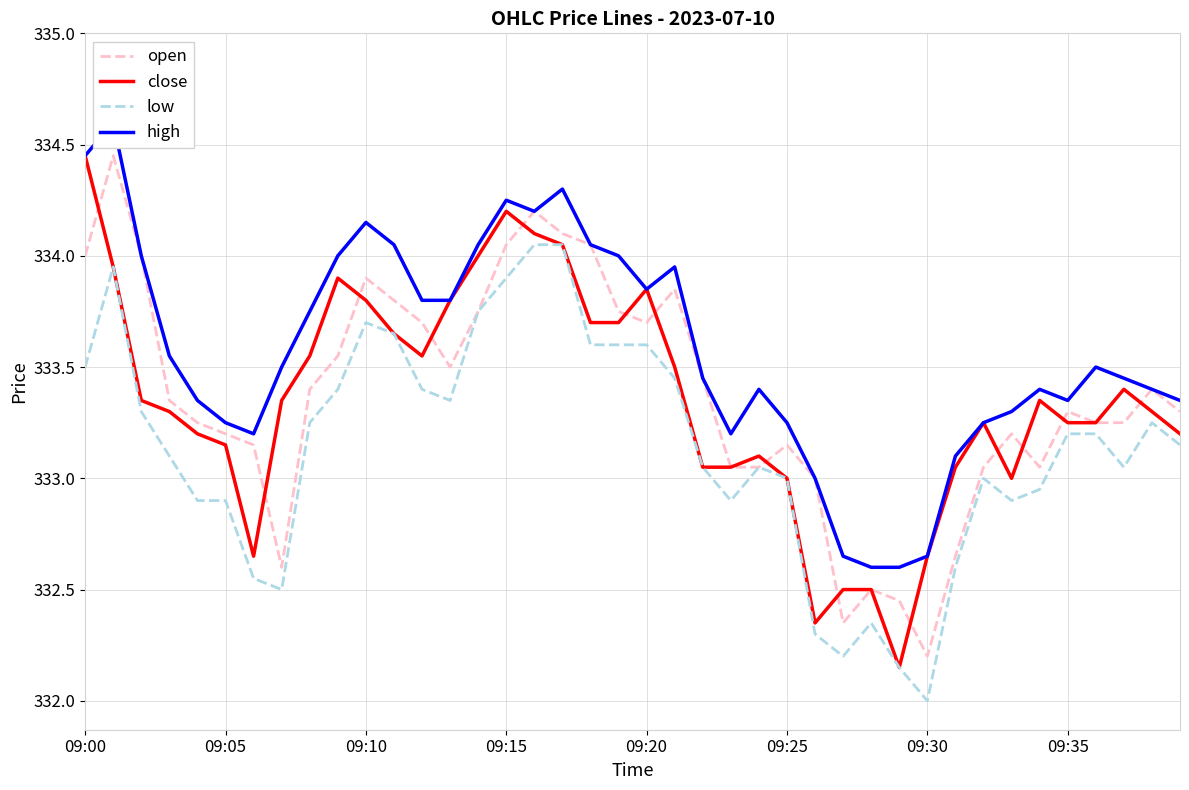

Which category has the lowest value in the low series?

09:30